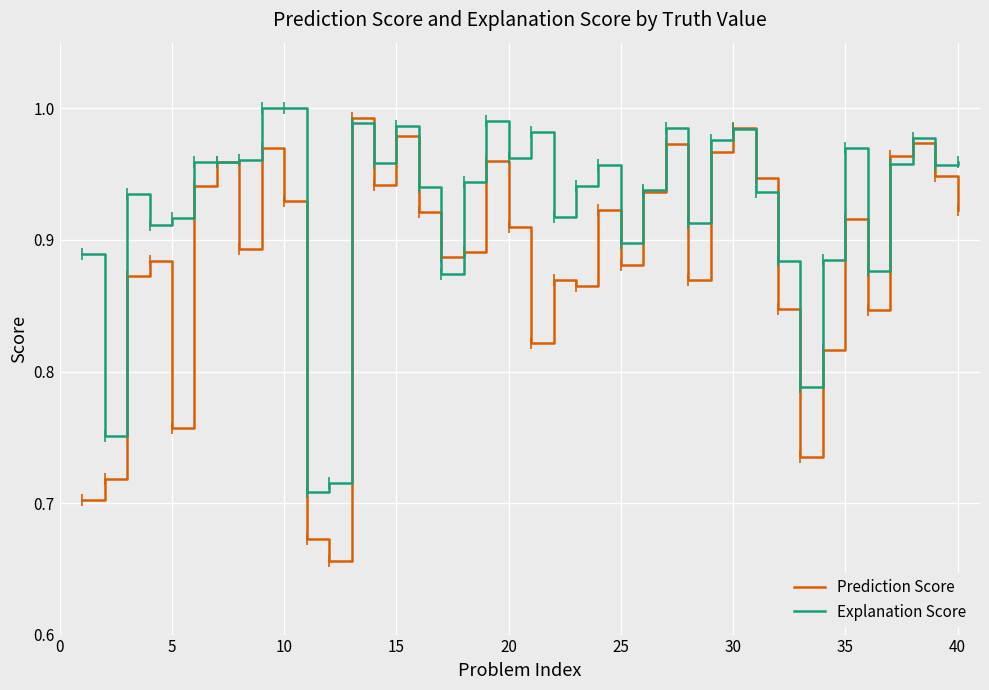

After their last crossing, which series has the higher values: Prediction Score or Explanation Score?

Explanation Score